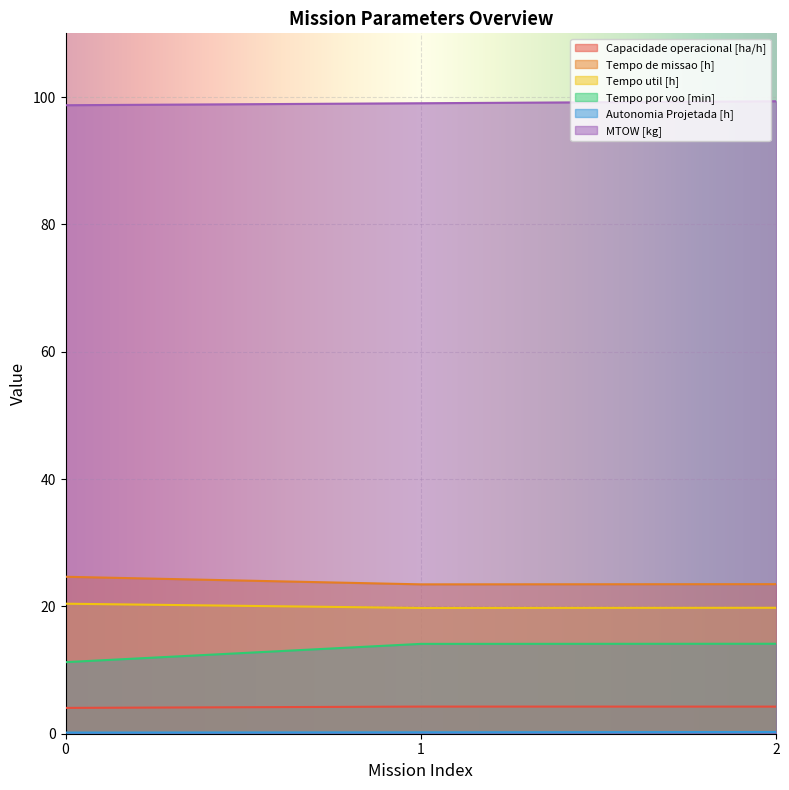

What is the smallest value displayed?

0.2